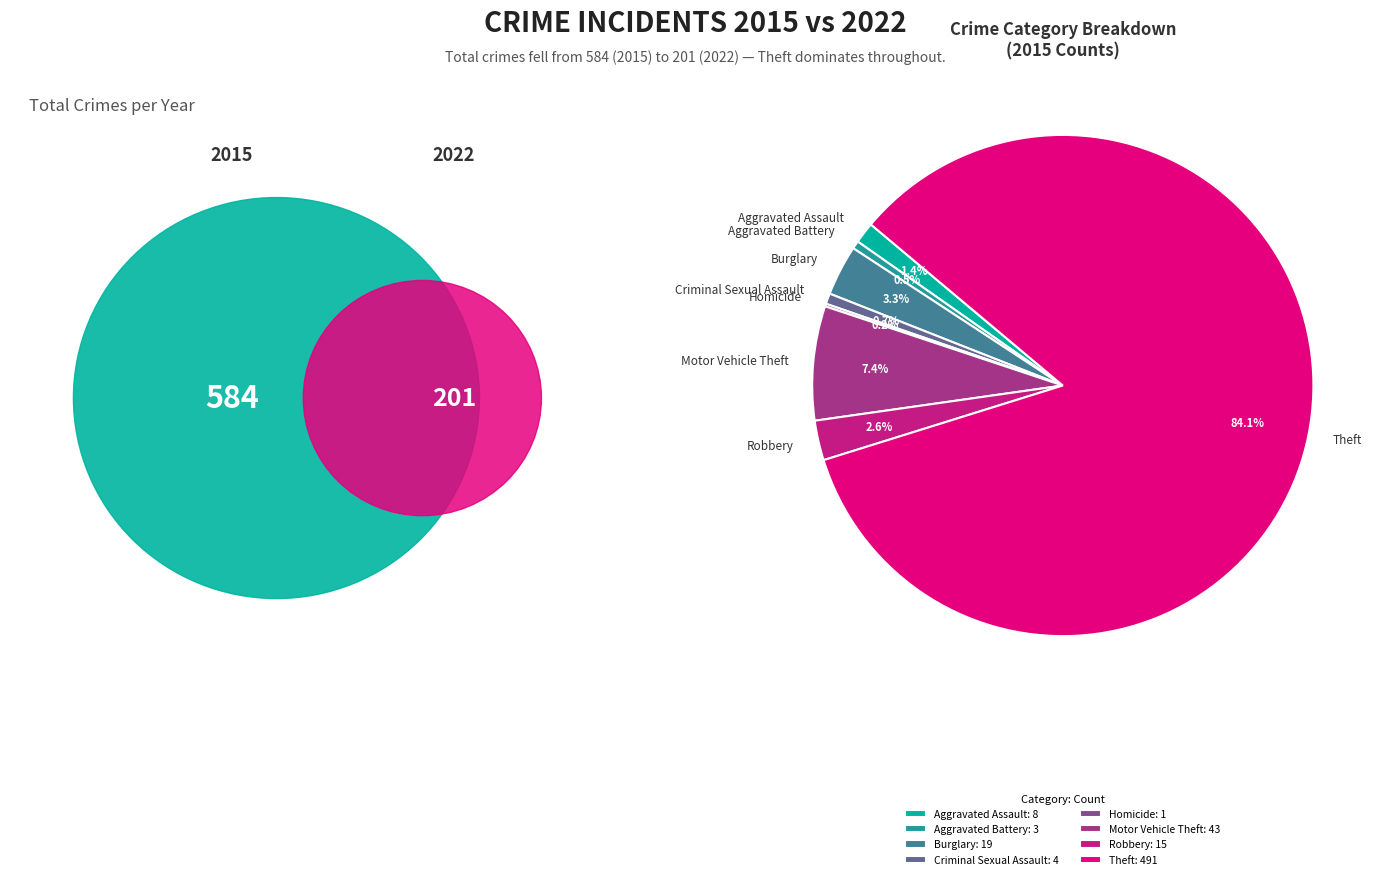

How much of the chart is everything except Motor Vehicle Theft?

92.6%